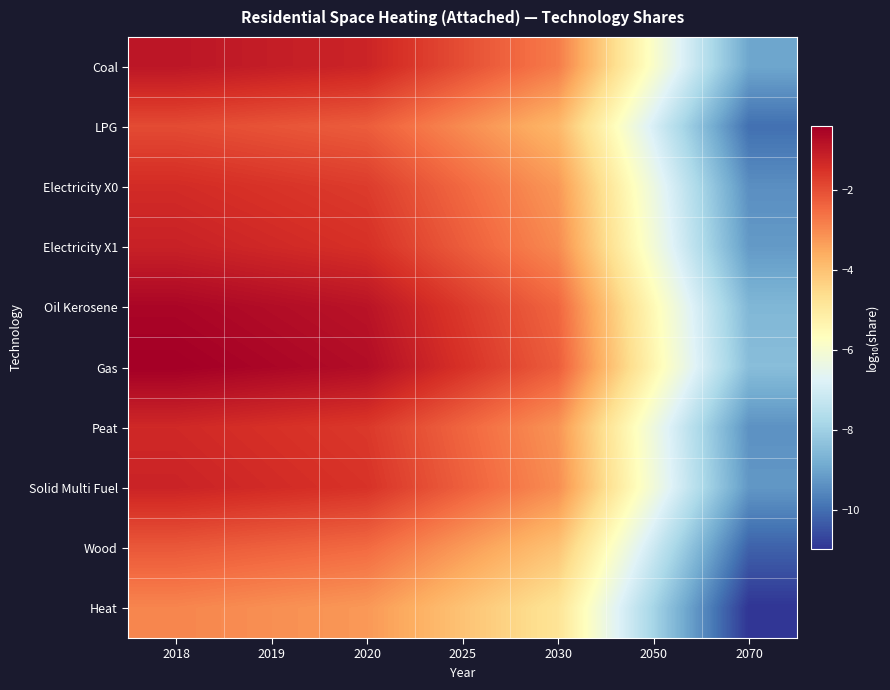

What is the total value across all series at 2018?

-13.9